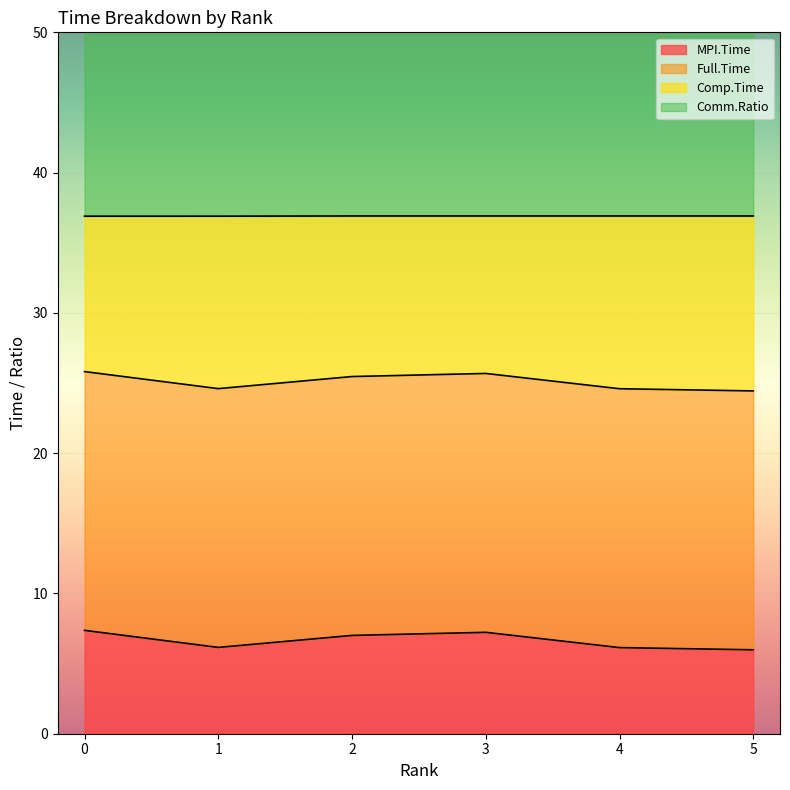

What is the lowest value of the MPI.Time series?

6.0